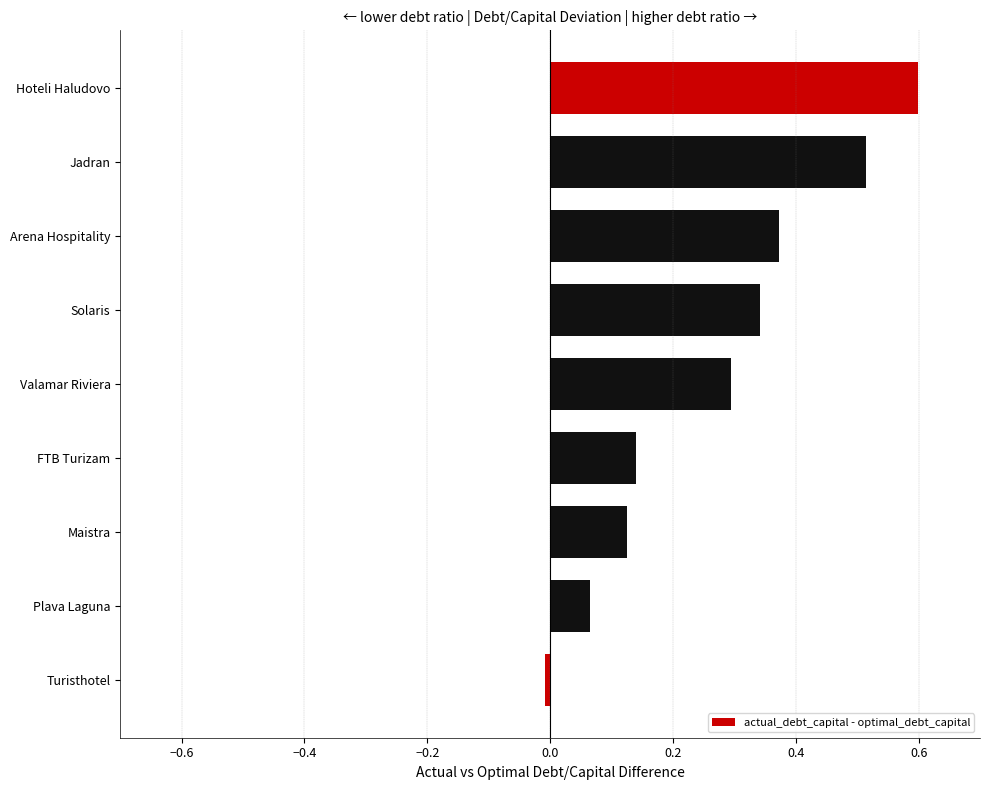

At which category does the chart reach its minimum across all series?

Turisthotel